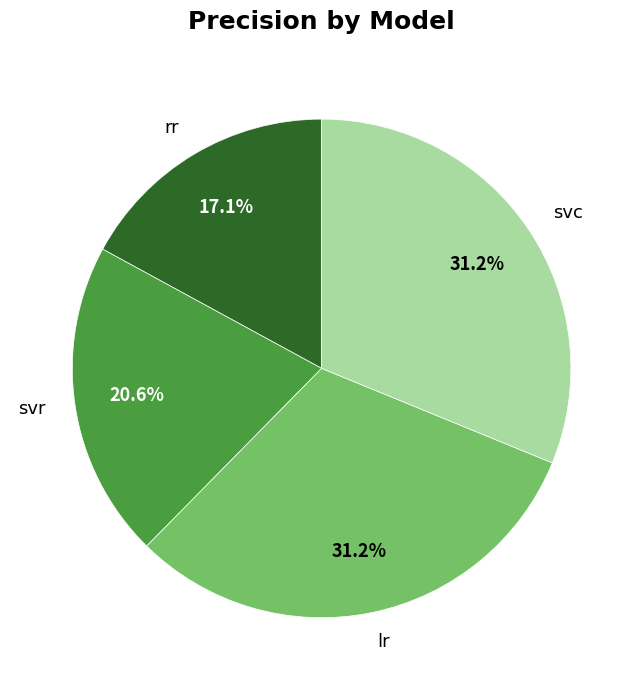

Is the sum of rr and svc greater than half?

No